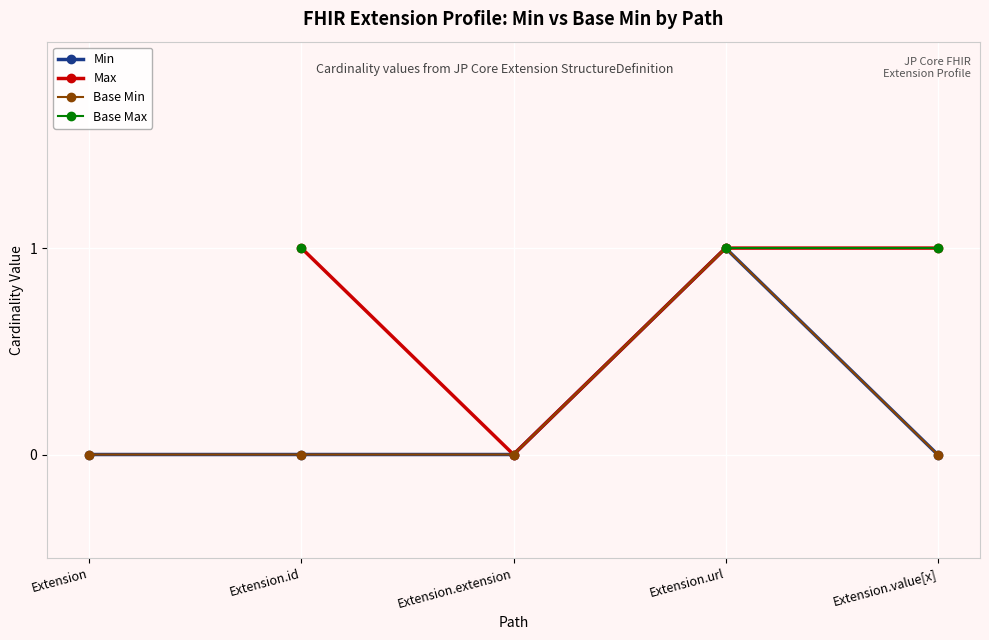

At which category is the sum across all series the highest?

Extension.url